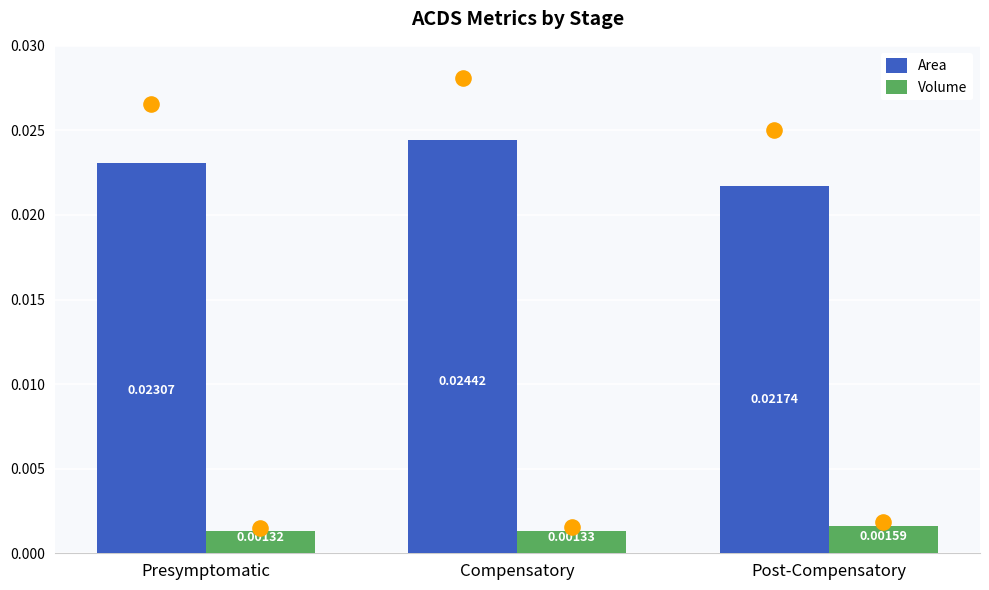

What are all the series names shown in the legend?

Area, Volume